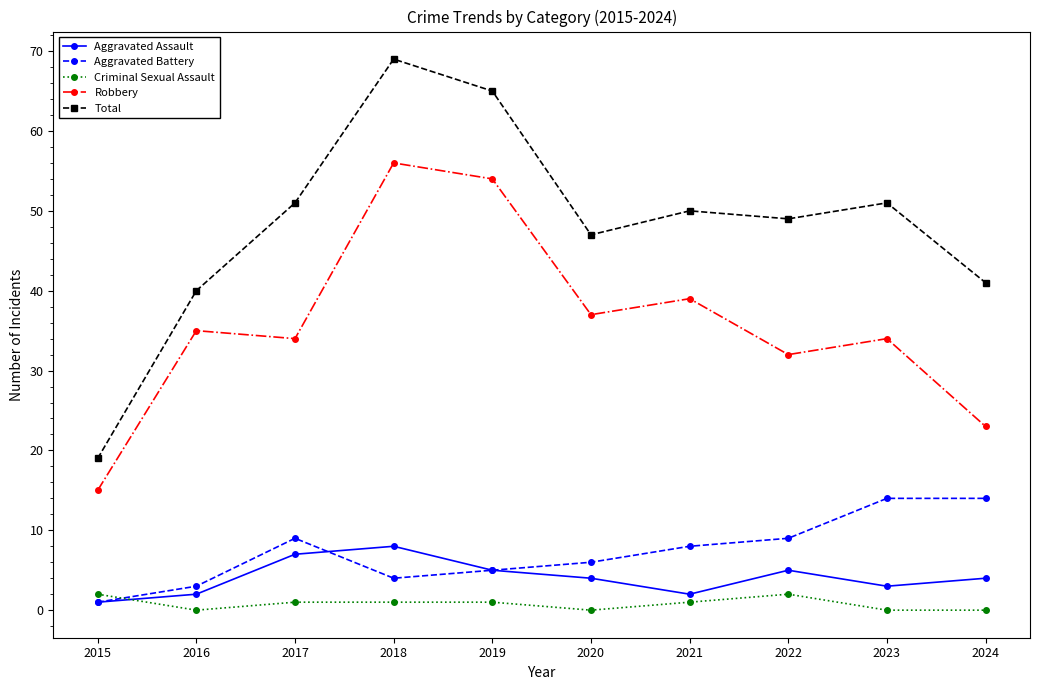

What is the average value of the Aggravated Battery series?

7